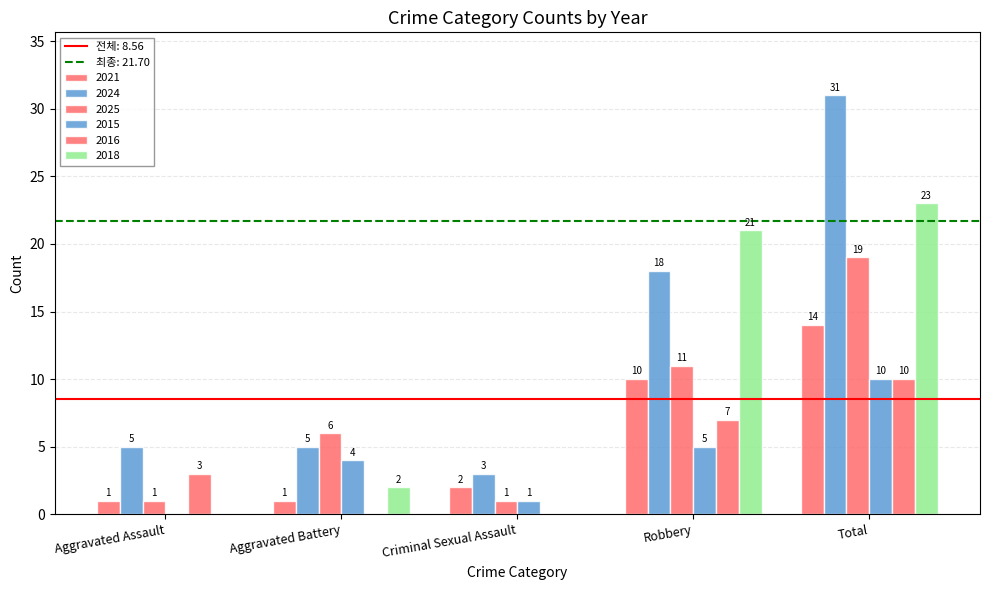

What is the spread (max minus min) of values at Robbery?

16